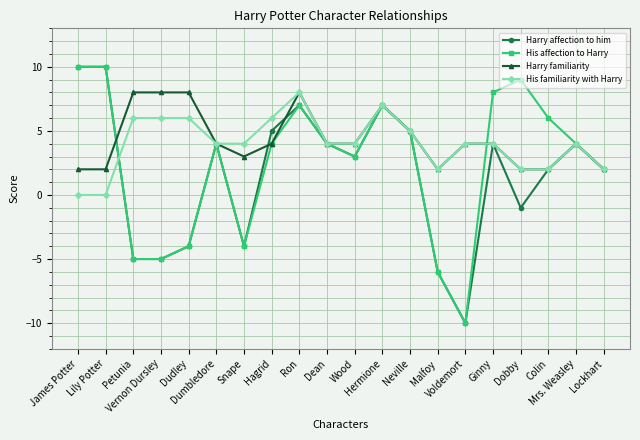

Reading right to left, transcribe all the data shown in this chart.

Harry affection to him: Lockhart=2	Mrs. Weasley=4	Colin=2	Dobby=-1	Ginny=4	Voldemort=-10	Malfoy=-6	Neville=5	Hermione=7	Wood=3	Dean=4	Ron=7	Hagrid=5	Snape=-4	Dumbledore=4	Dudley=-4	Vernon Dursley=-5	Petunia=-5	Lily Potter=10	James Potter=10
His affection to Harry: Lockhart=2	Mrs. Weasley=4	Colin=6	Dobby=9	Ginny=8	Voldemort=-10	Malfoy=-6	Neville=5	Hermione=7	Wood=3	Dean=4	Ron=7	Hagrid=4	Snape=-4	Dumbledore=4	Dudley=-4	Vernon Dursley=-5	Petunia=-5	Lily Potter=10	James Potter=10
Harry familiarity: Lockhart=2	Mrs. Weasley=4	Colin=2	Dobby=2	Ginny=4	Voldemort=4	Malfoy=2	Neville=5	Hermione=7	Wood=4	Dean=4	Ron=8	Hagrid=4	Snape=3	Dumbledore=4	Dudley=8	Vernon Dursley=8	Petunia=8	Lily Potter=2	James Potter=2
His familiarity with Harry: Lockhart=2	Mrs. Weasley=4	Colin=2	Dobby=2	Ginny=4	Voldemort=4	Malfoy=2	Neville=5	Hermione=7	Wood=4	Dean=4	Ron=8	Hagrid=6	Snape=4	Dumbledore=4	Dudley=6	Vernon Dursley=6	Petunia=6	Lily Potter=0	James Potter=0